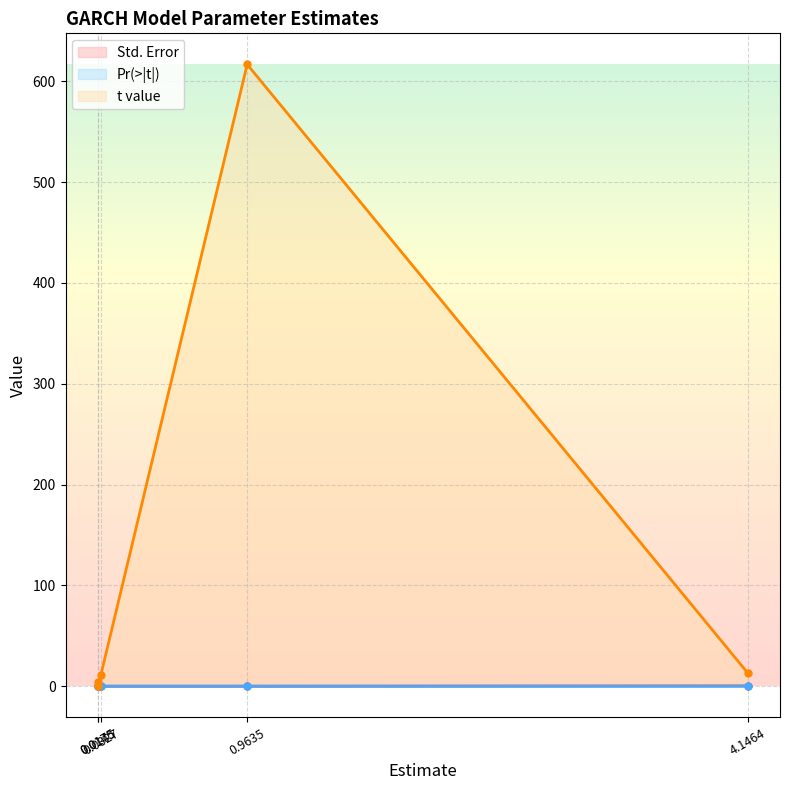

Read the t value value at 0.0327.

11.2